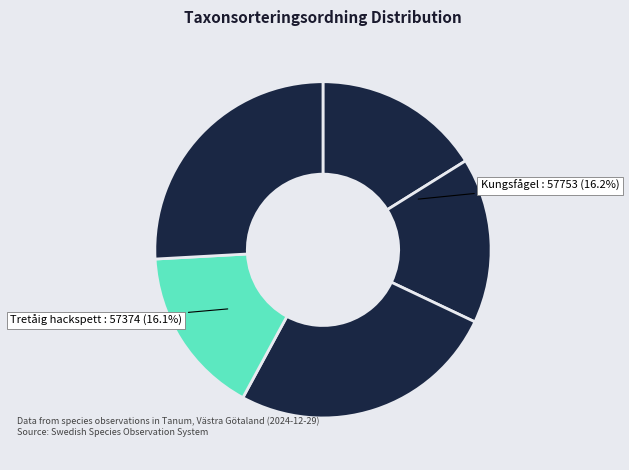

Is there a majority slice in this chart?

No